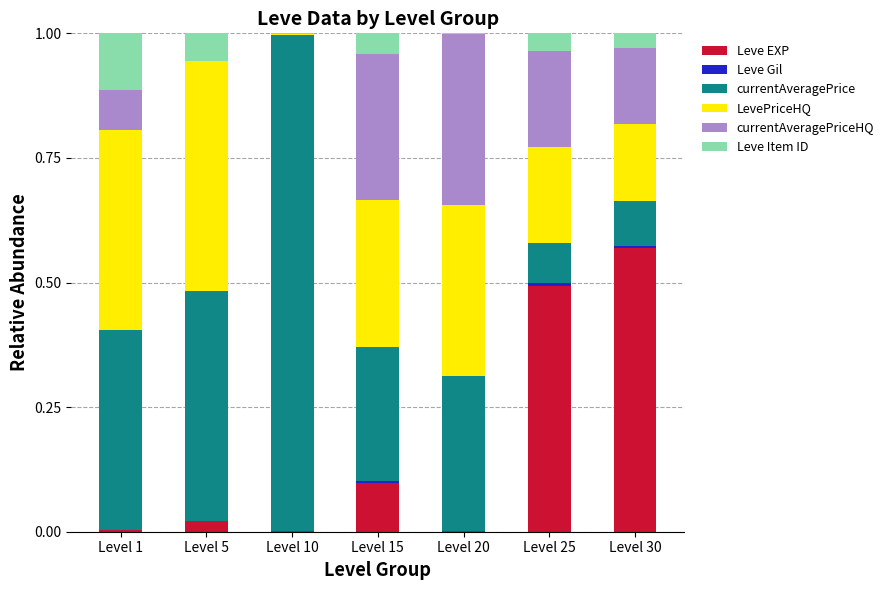

The LevePriceHQ series shows 0.1 at Level 1. True or false?

False